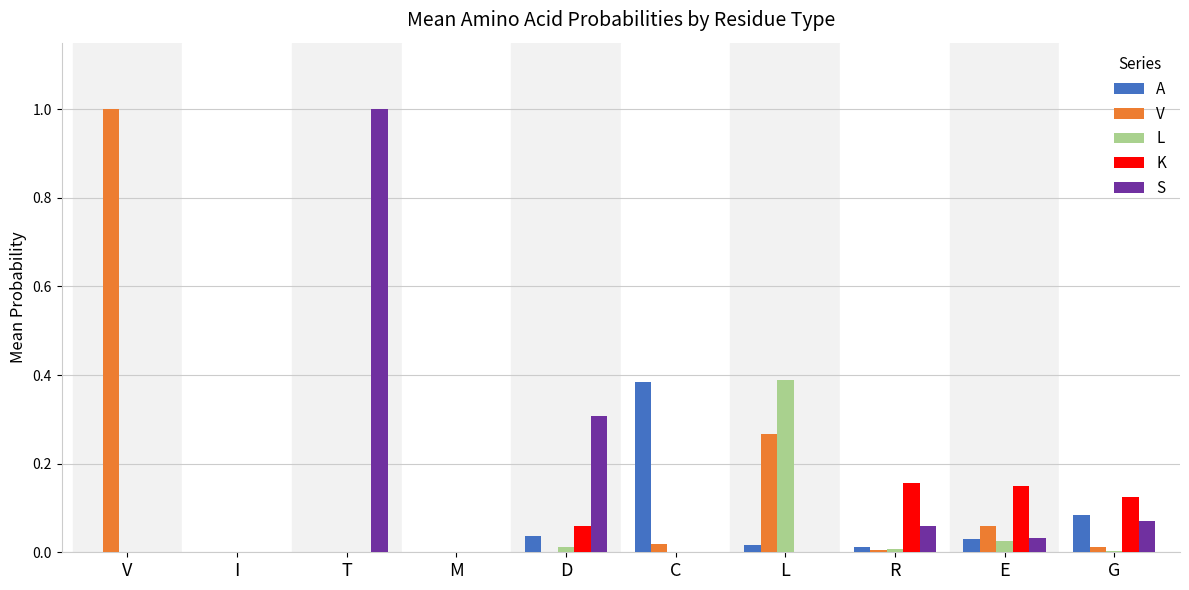

Count the number of categories in the chart.

10